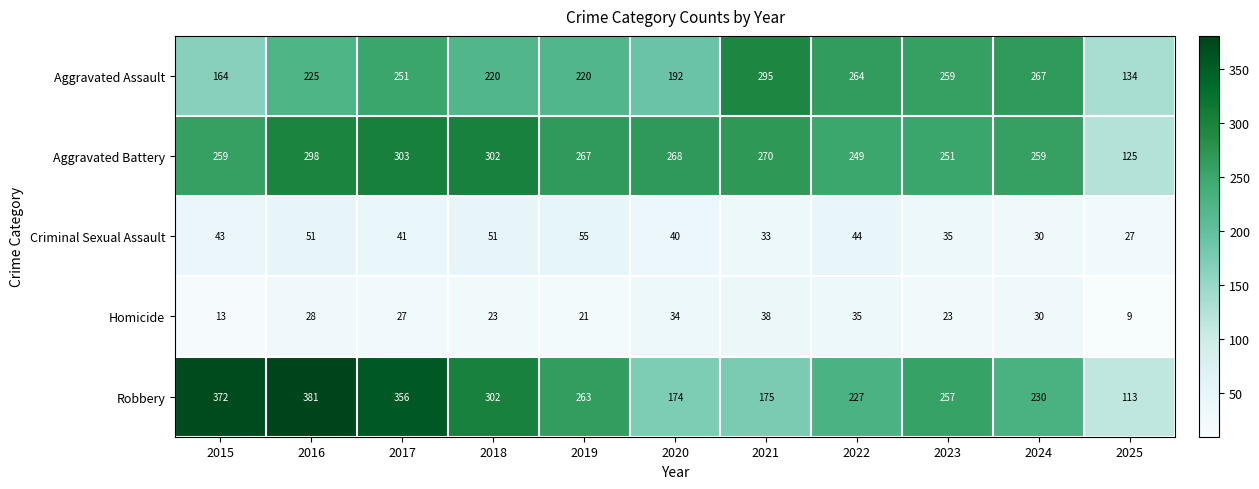

What is the lowest value of the Aggravated Assault series?

134